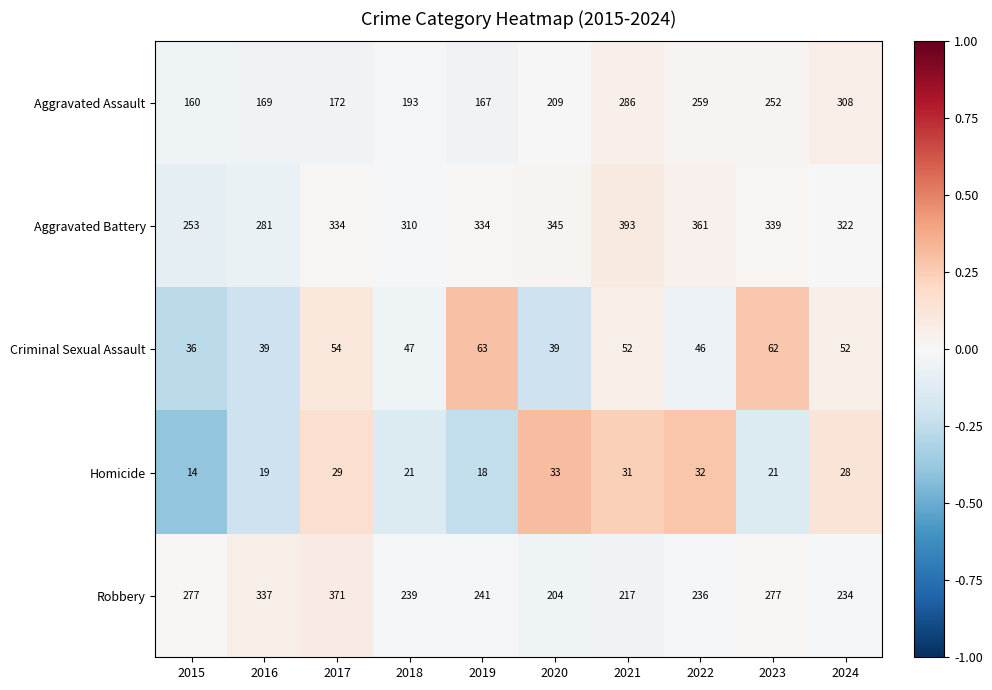

Which series has the largest total across all categories?

Aggravated Battery